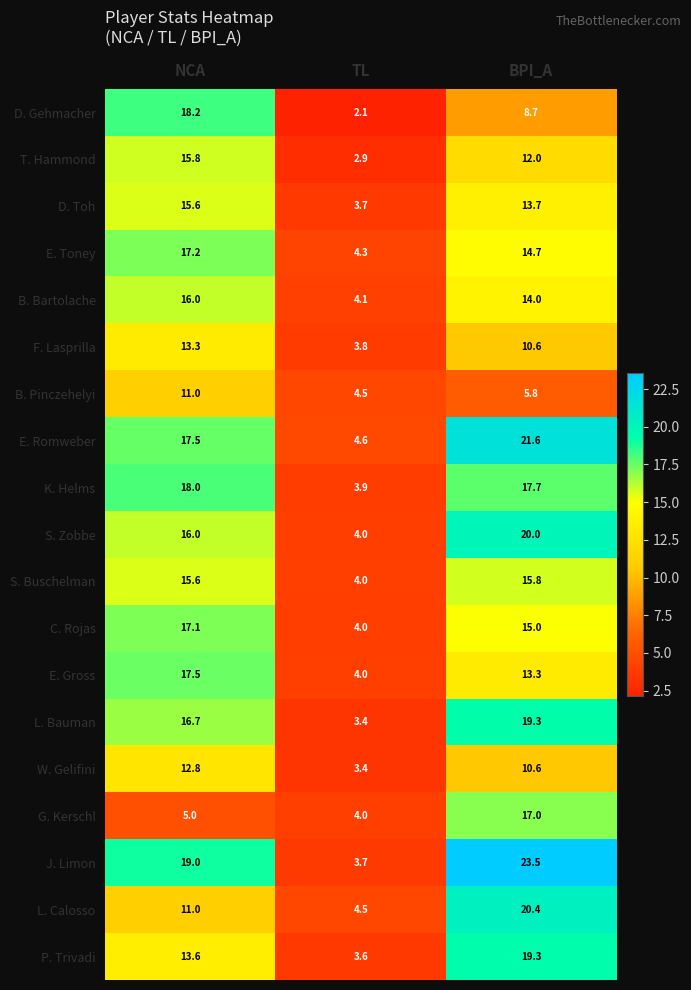

How many series are shown in this chart?

19